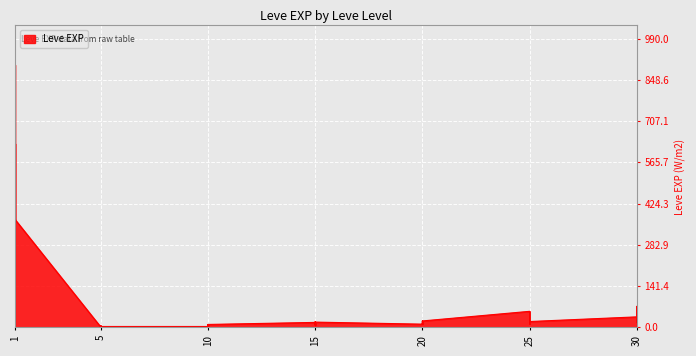

Which has a higher value, 10 or 20?

20